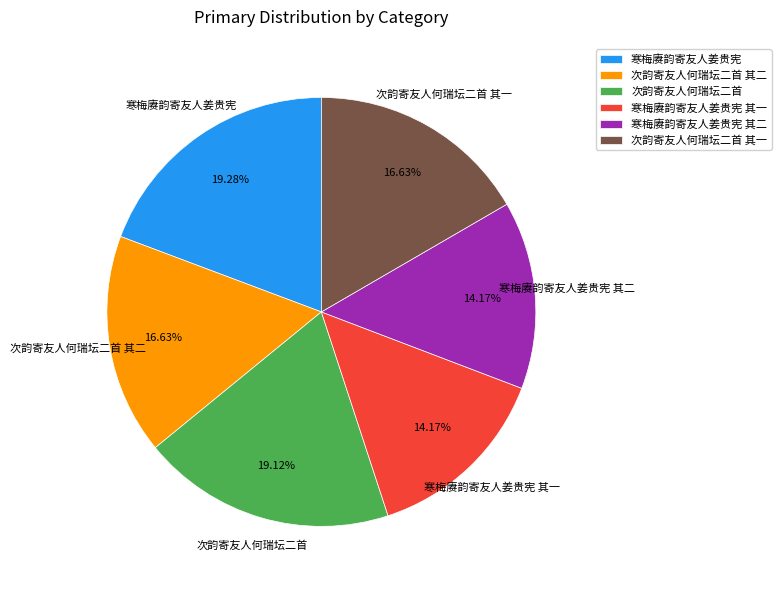

Does any single category account for the majority?

No